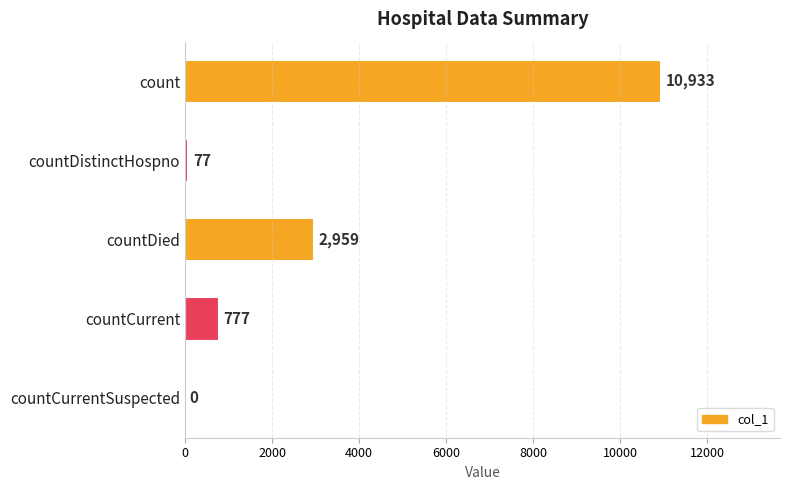

What is the approximate value at countDied, to the nearest 50?

2950